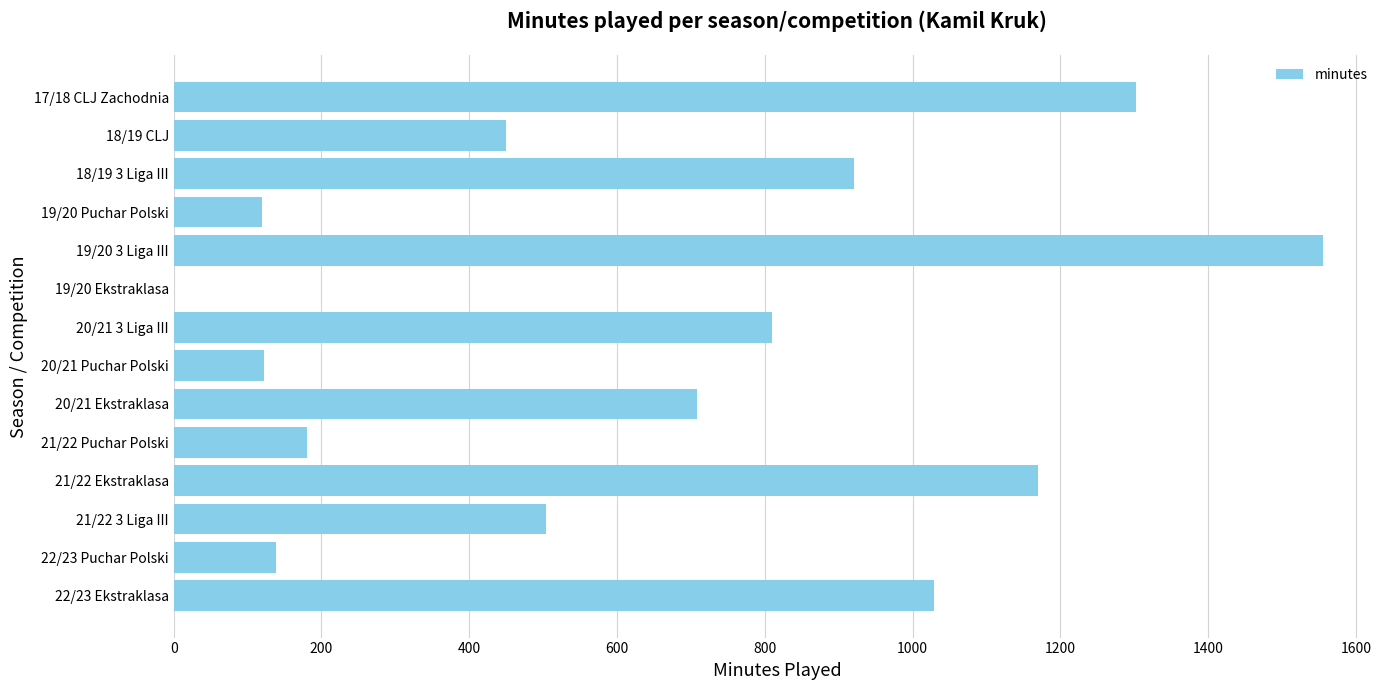

Are the bars grouped side by side (vs. stacked)?

No